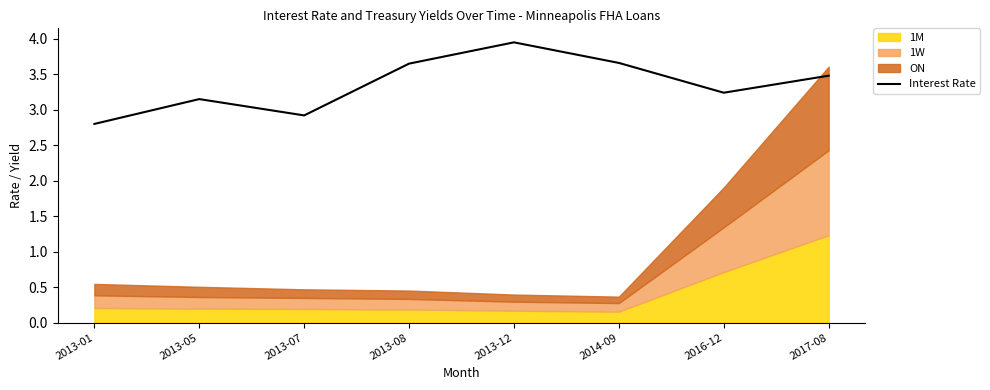

What is the minimum value for Interest Rate?

2.8